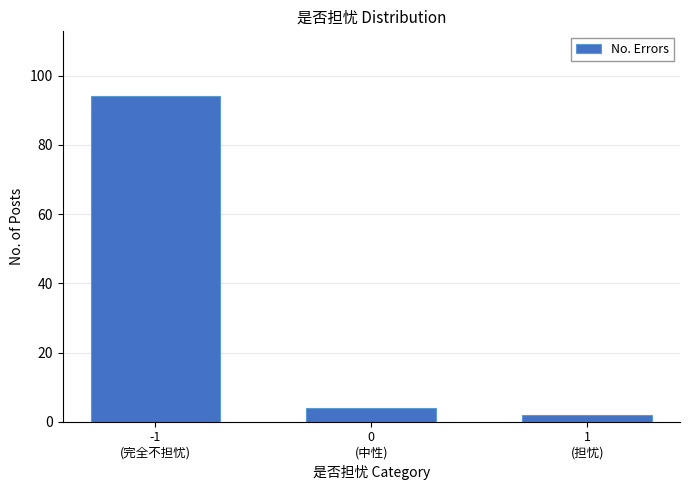

Reading right to left, transcribe all the data shown in this chart.

2	4	94